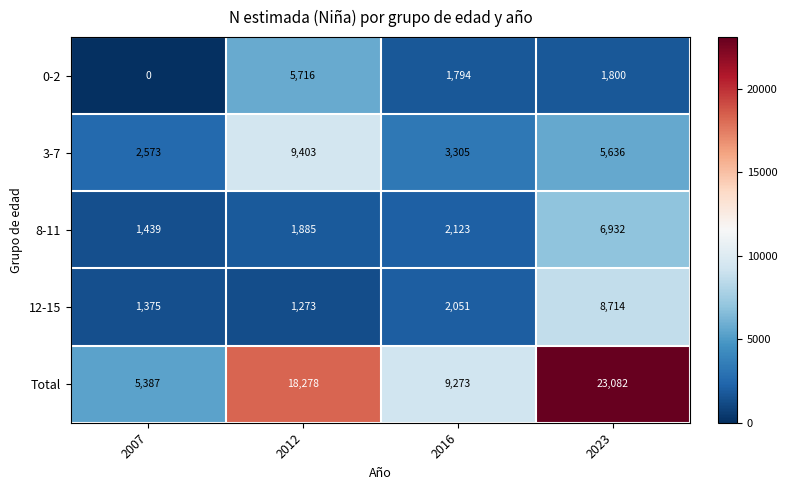

Reading left to right, what are all the values shown in this chart?

0-2: 2007=0	2012=5716	2016=1794	2023=1800
3-7: 2007=2573	2012=9403	2016=3305	2023=5636
8-11: 2007=1439	2012=1885	2016=2123	2023=6932
12-15: 2007=1375	2012=1273	2016=2051	2023=8714
Total: 2007=5387	2012=18278	2016=9273	2023=23082